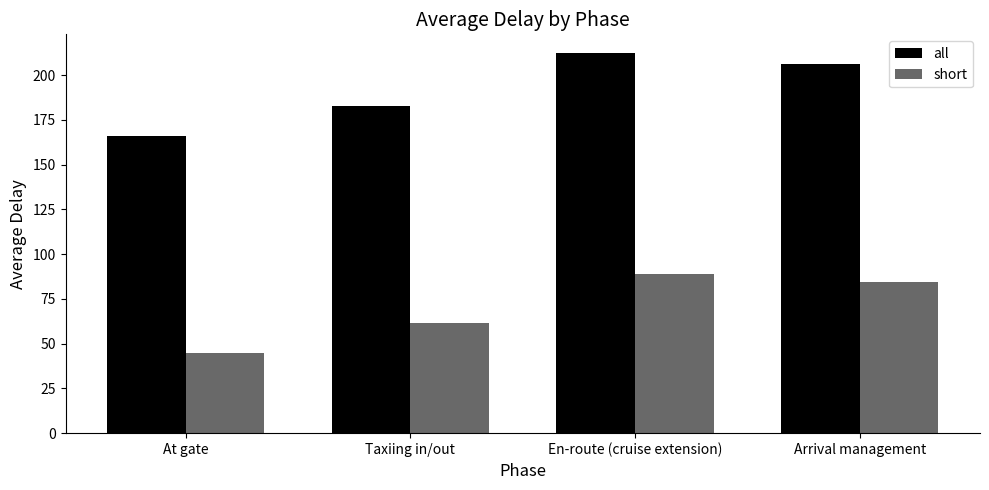

What is the maximum value for all?

212.1